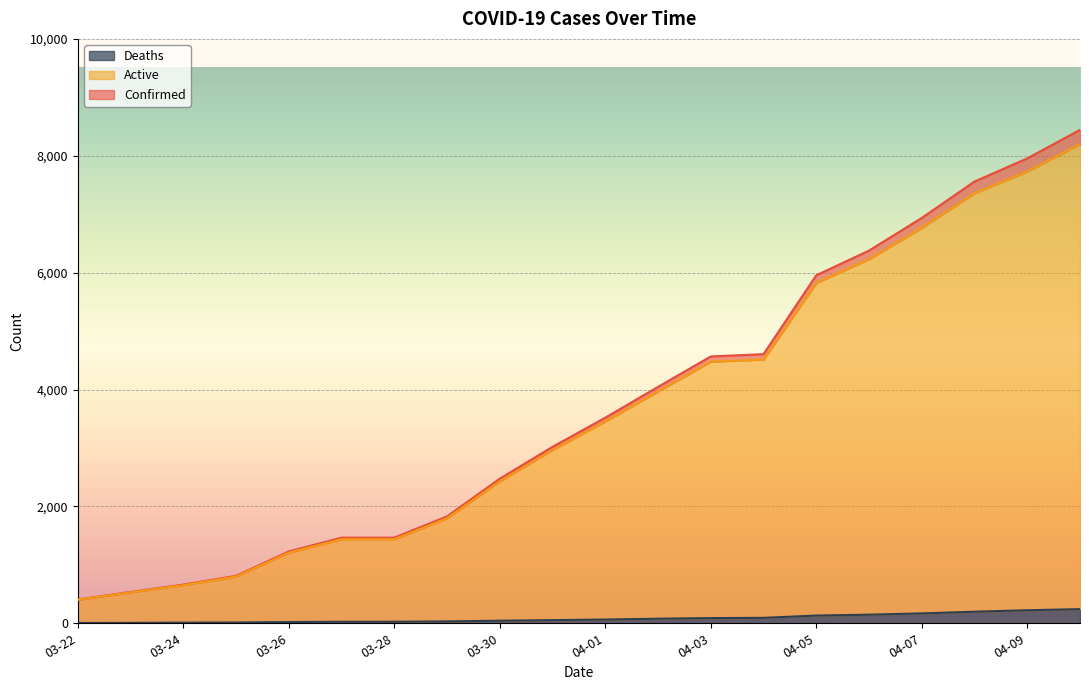

Is it true that Confirmed equals 2621 at 03-29?

False